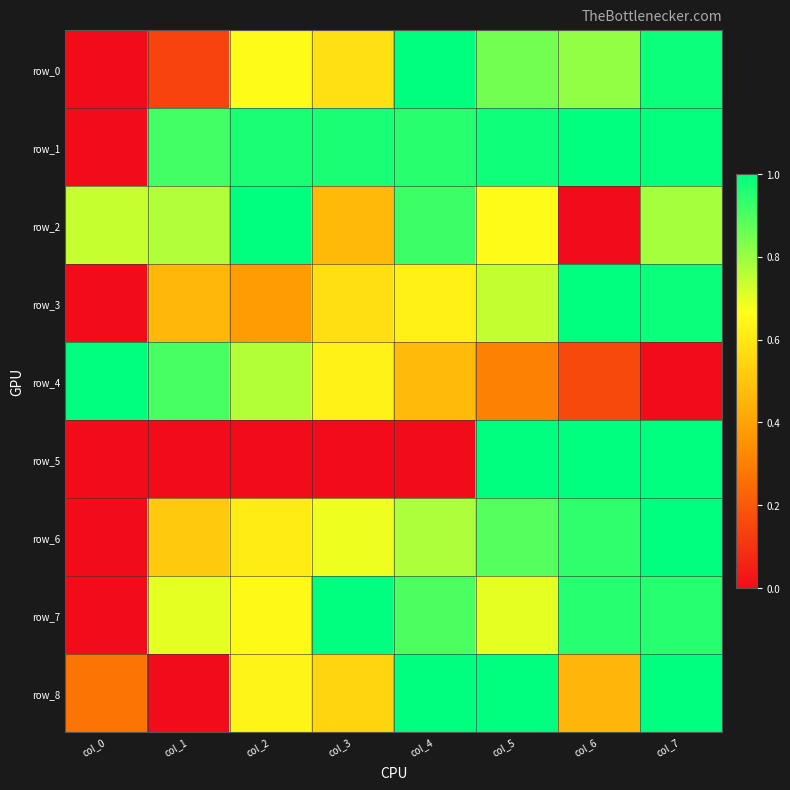

True or false: row_4 has a value of 0.3 at col_5.

True